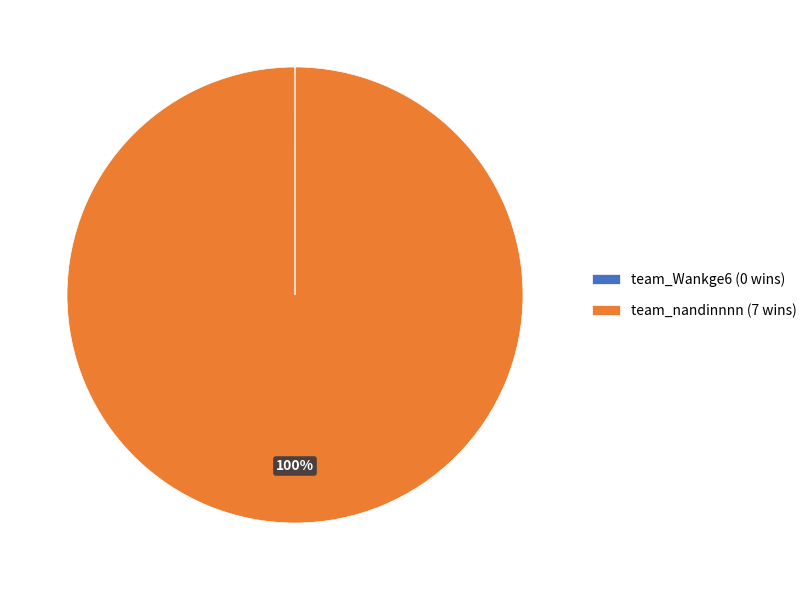

To the nearest percent, what percentage of the pie is team_nandinnnn (7 wins)?

100%